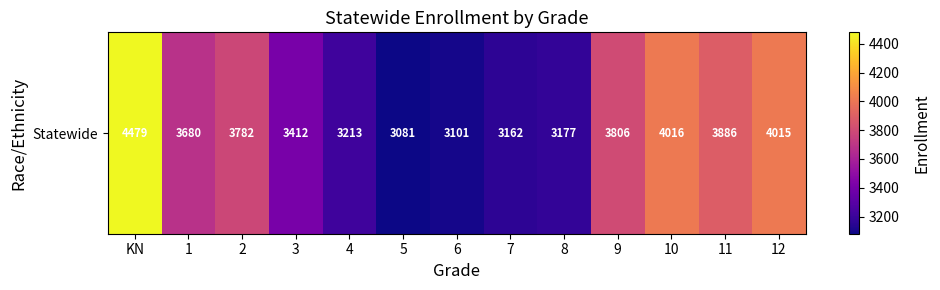

Where does the data first go above 3680?

KN